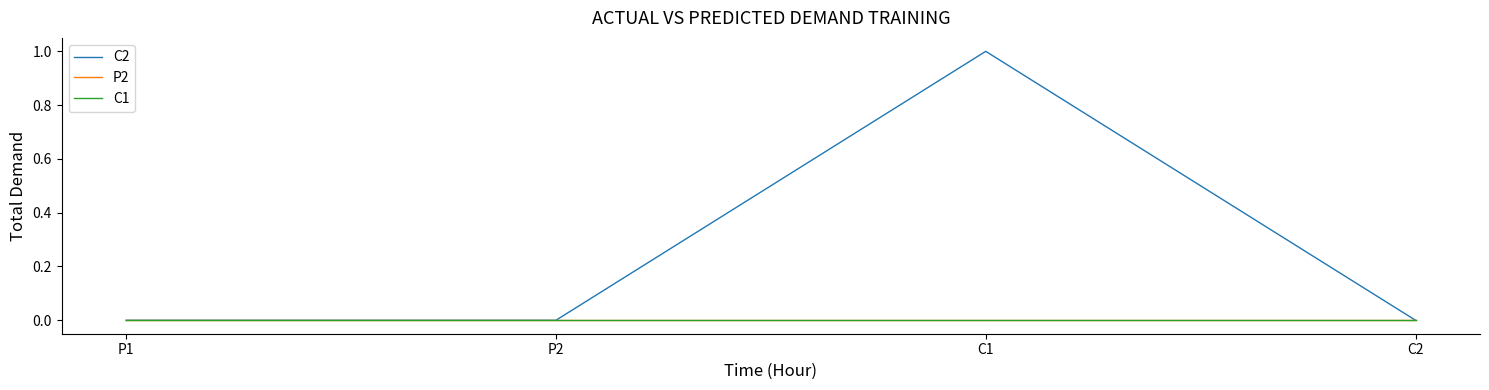

Between P2 and P1, which is larger?

P2